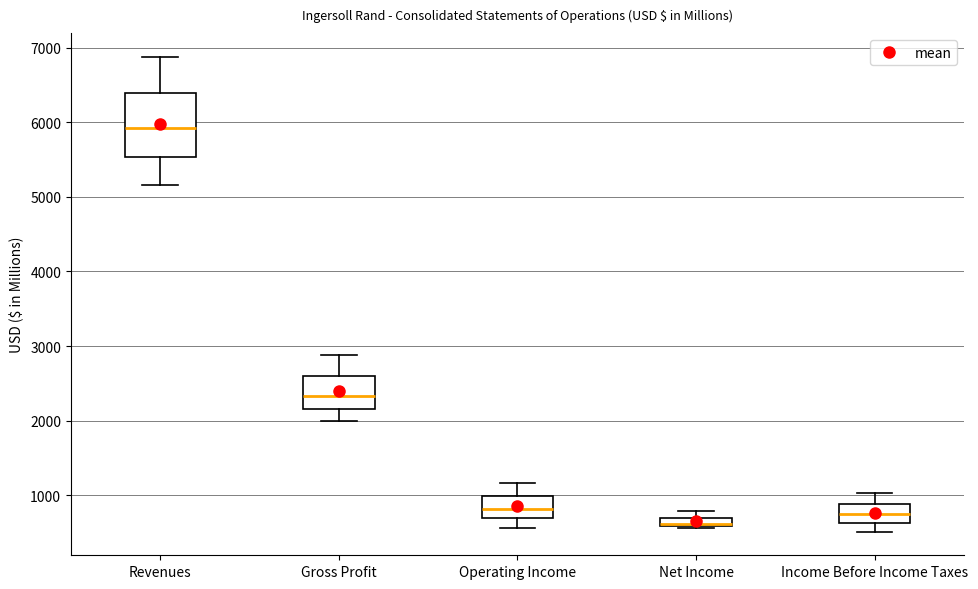

Comparing the boxes themselves (not the whiskers), which one is the tallest?

Revenues